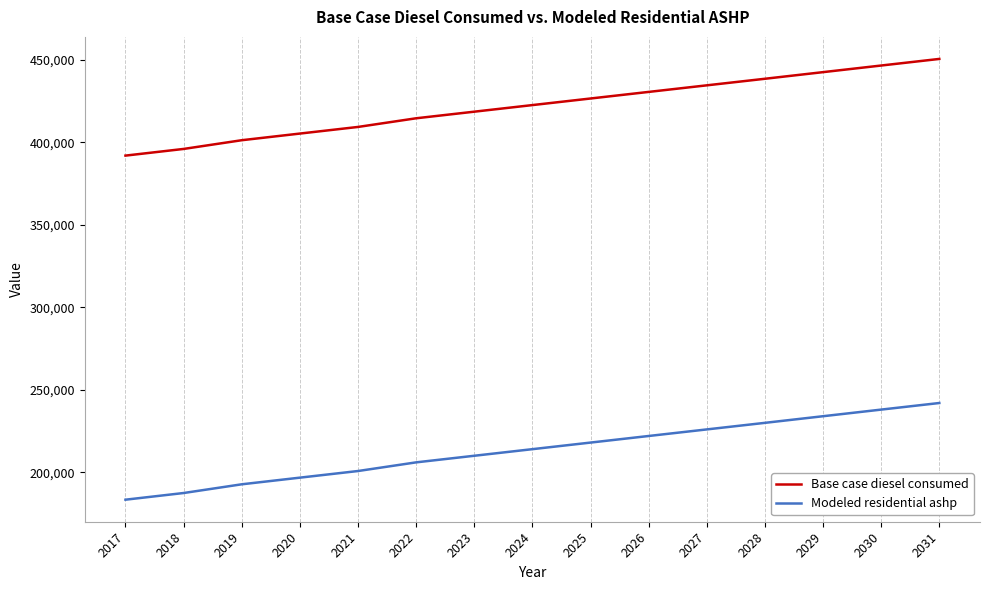

What is the difference between the Modeled residential ashp values at 2031 and 2029?

8004.0